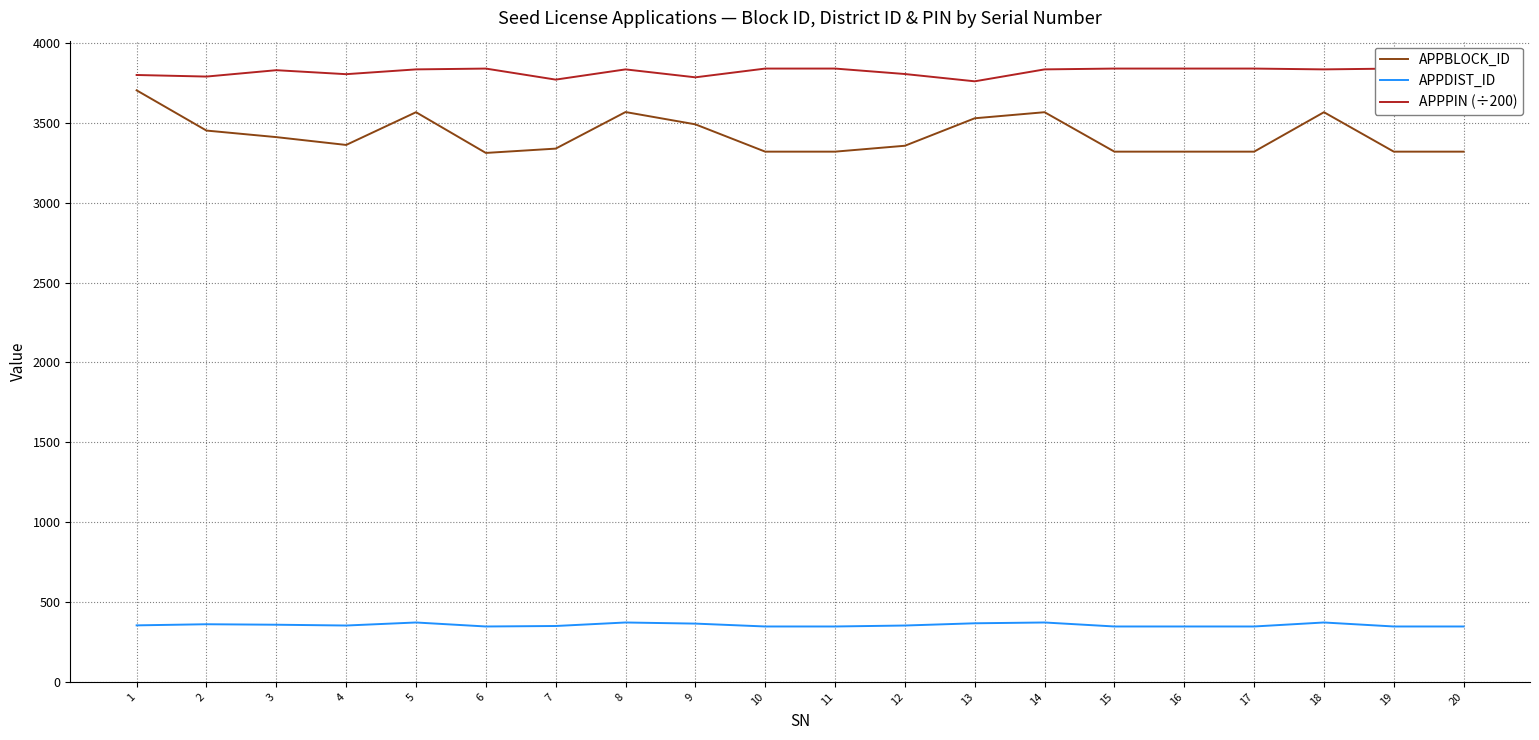

What is the difference between the maximum and minimum values in the APPDIST_ID series?

25.0